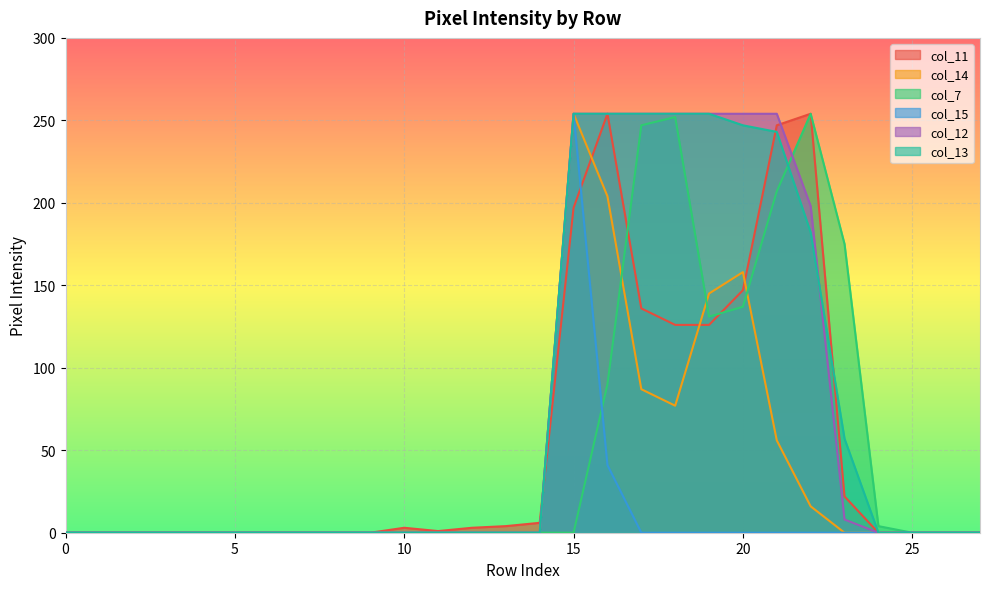

The value of col_11 at 15 is 277. True or false?

False